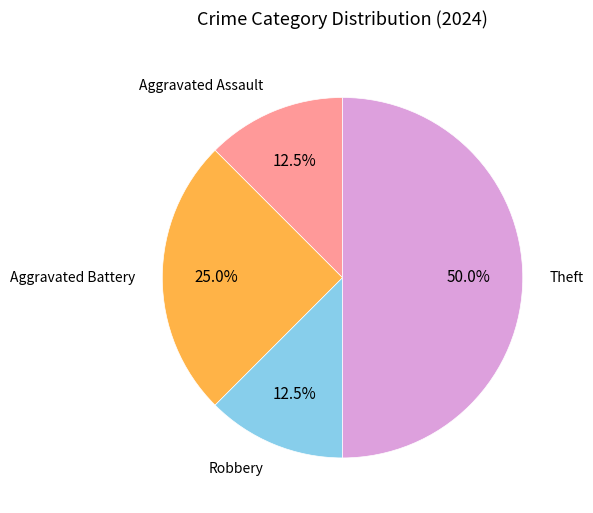

How many slices are in this pie chart?

4